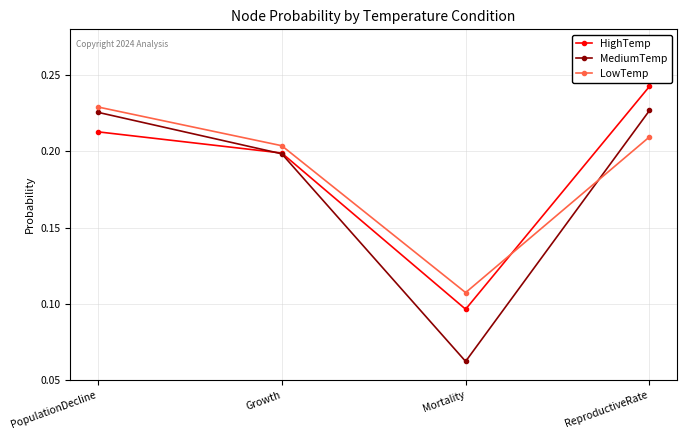

Which series changed the most between Growth and ReproductiveRate?

HighTemp